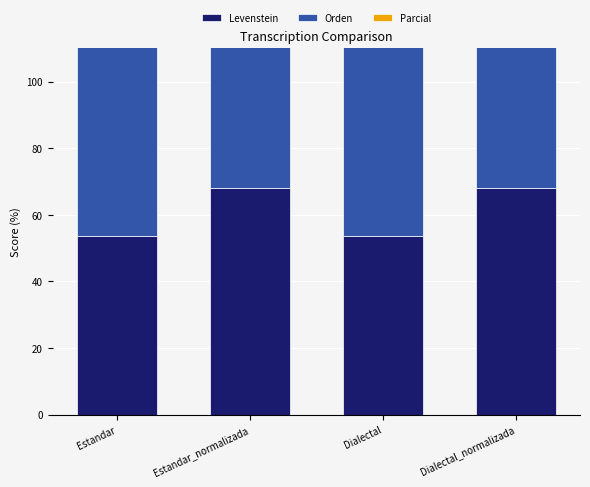

Rank the series at Dialectal_normalizada from lowest to highest value.

Levenstein, Orden, Parcial